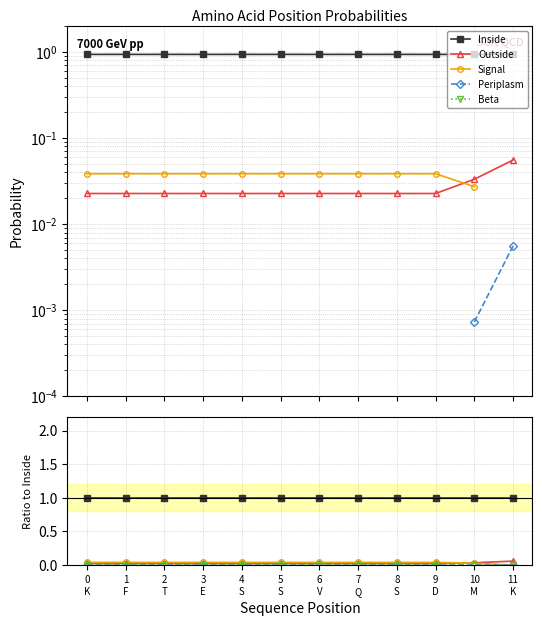

True or false: Inside has a value of 1.0 at 10
M.

True